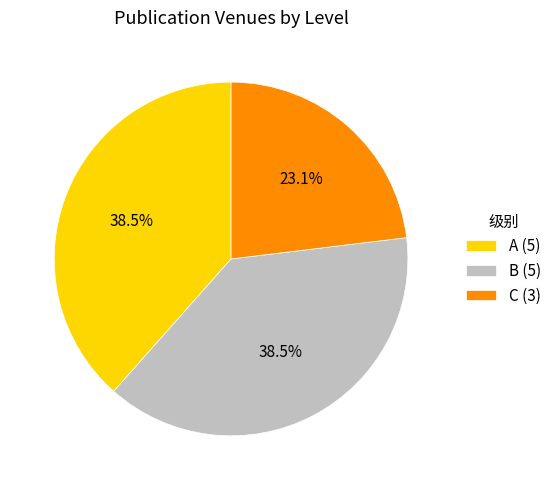

Between C and B, which is larger?

B